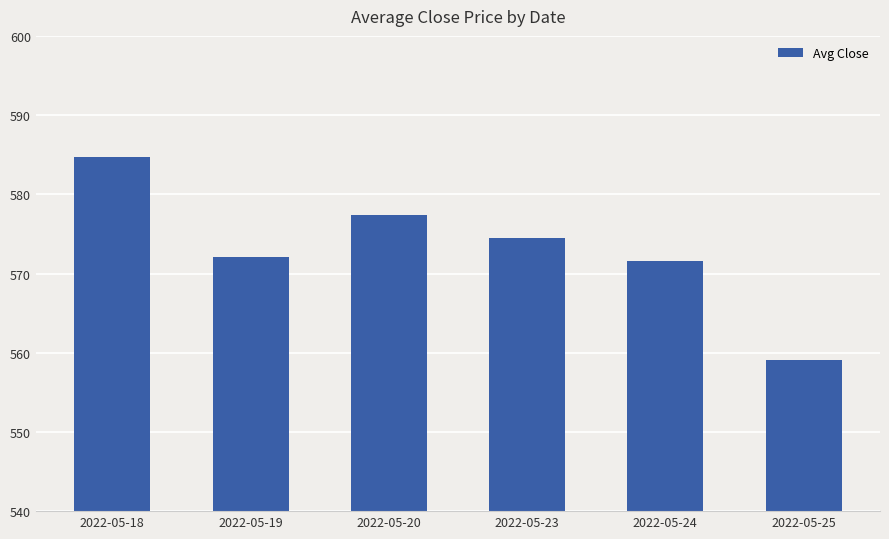

True or false: the data shows 994.8 at 2022-05-23.

False